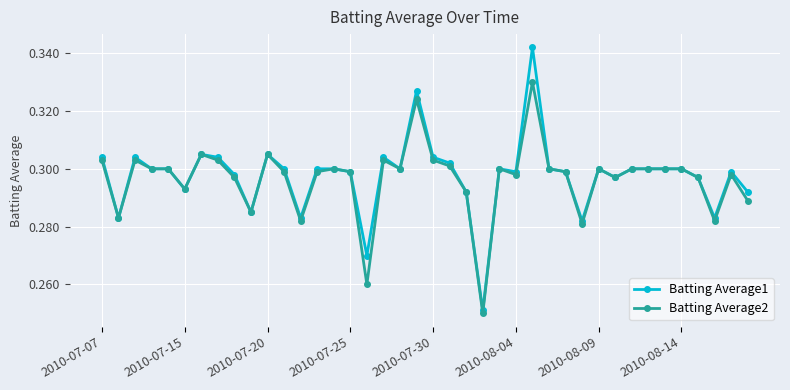

List the series in order of their peak value, lowest first.

Batting Average2, Batting Average1